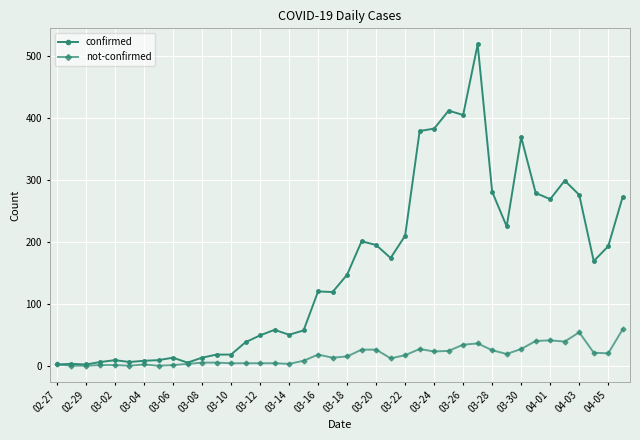

Is this an area chart (filled region under the line)?

No